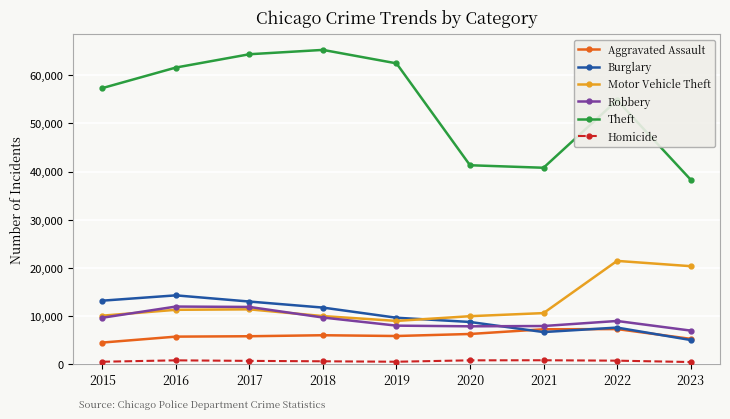

Which series has the largest total across all categories?

Theft